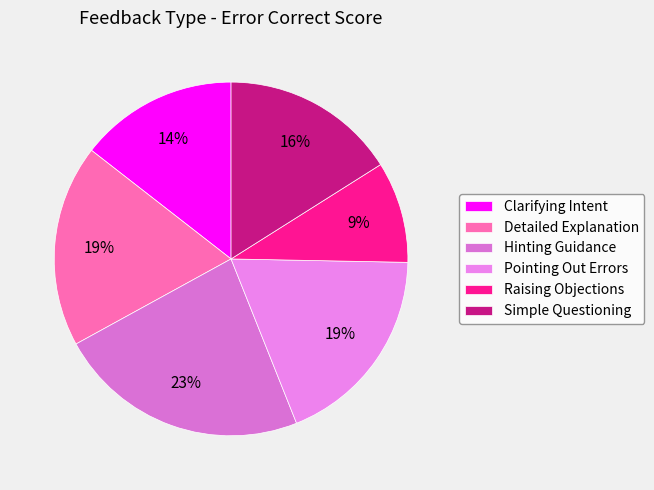

Is it true that Raising Objections is 21% of the pie?

False